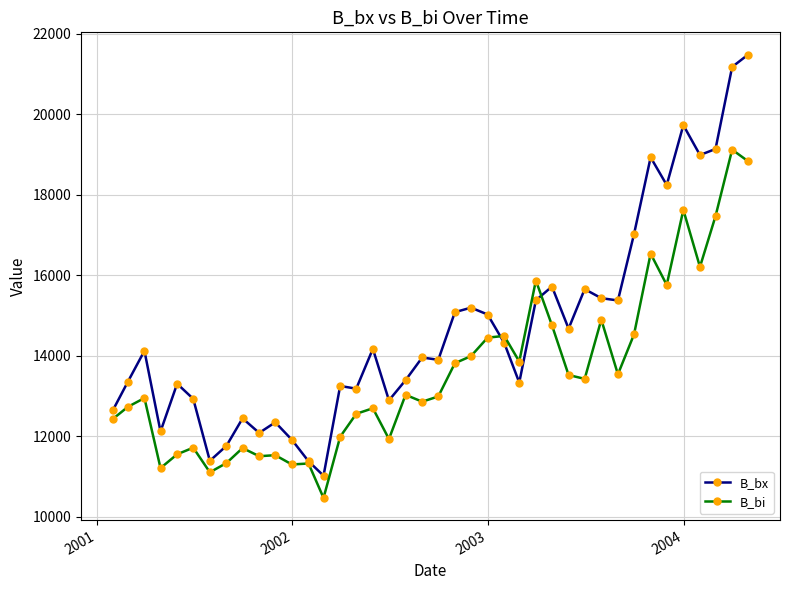

What is the smallest value displayed?

10471.2